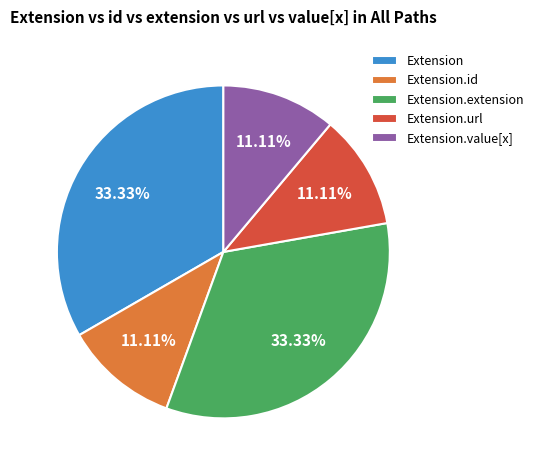

Does Extension.value[x] represent more than half of the total?

No